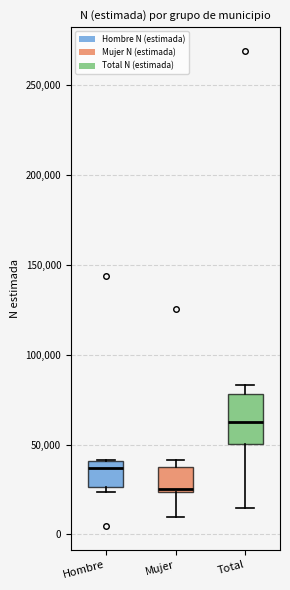

Where is the upper edge of the box for Mujer on the y-axis? The values are not printed on the chart, so give them approximately, as read against the axis.

40000